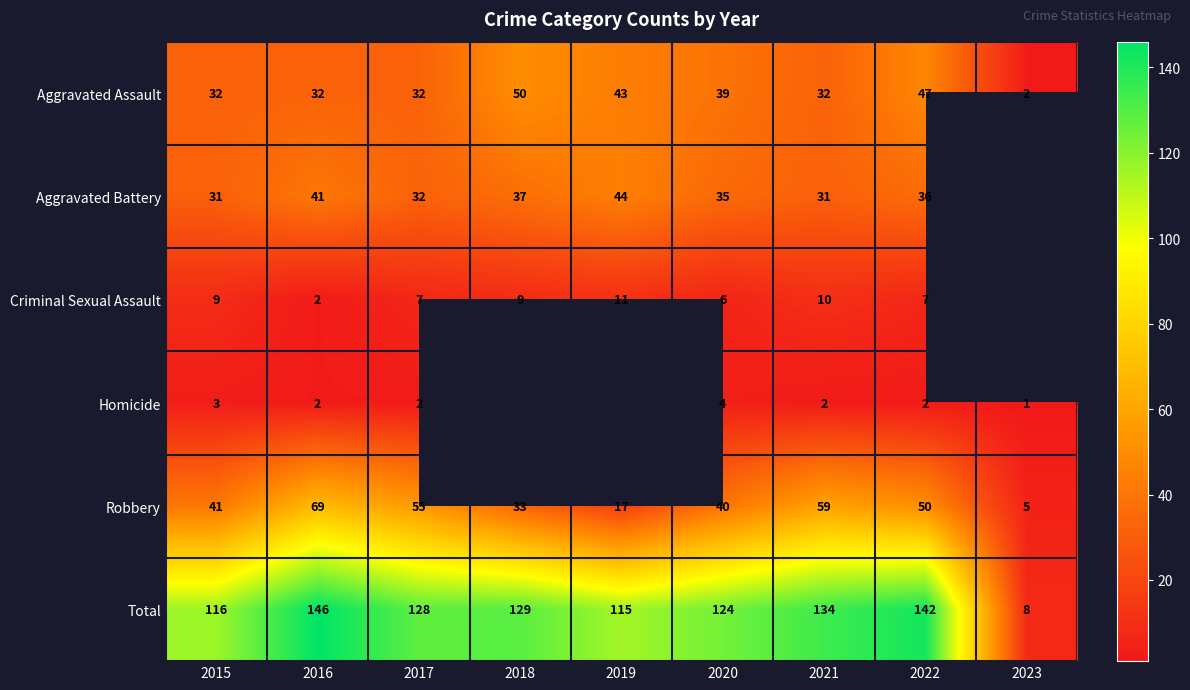

Which category has the lowest value across all series?

2023